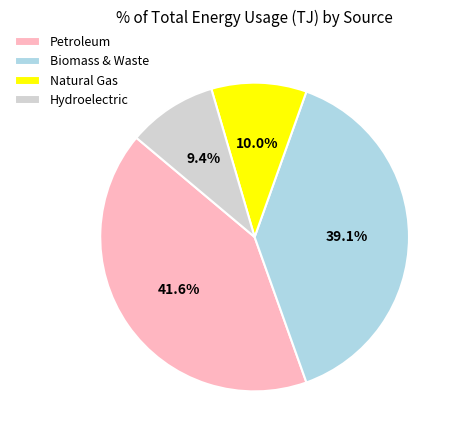

What percentage is NOT represented by Hydroelectric?

90.6%